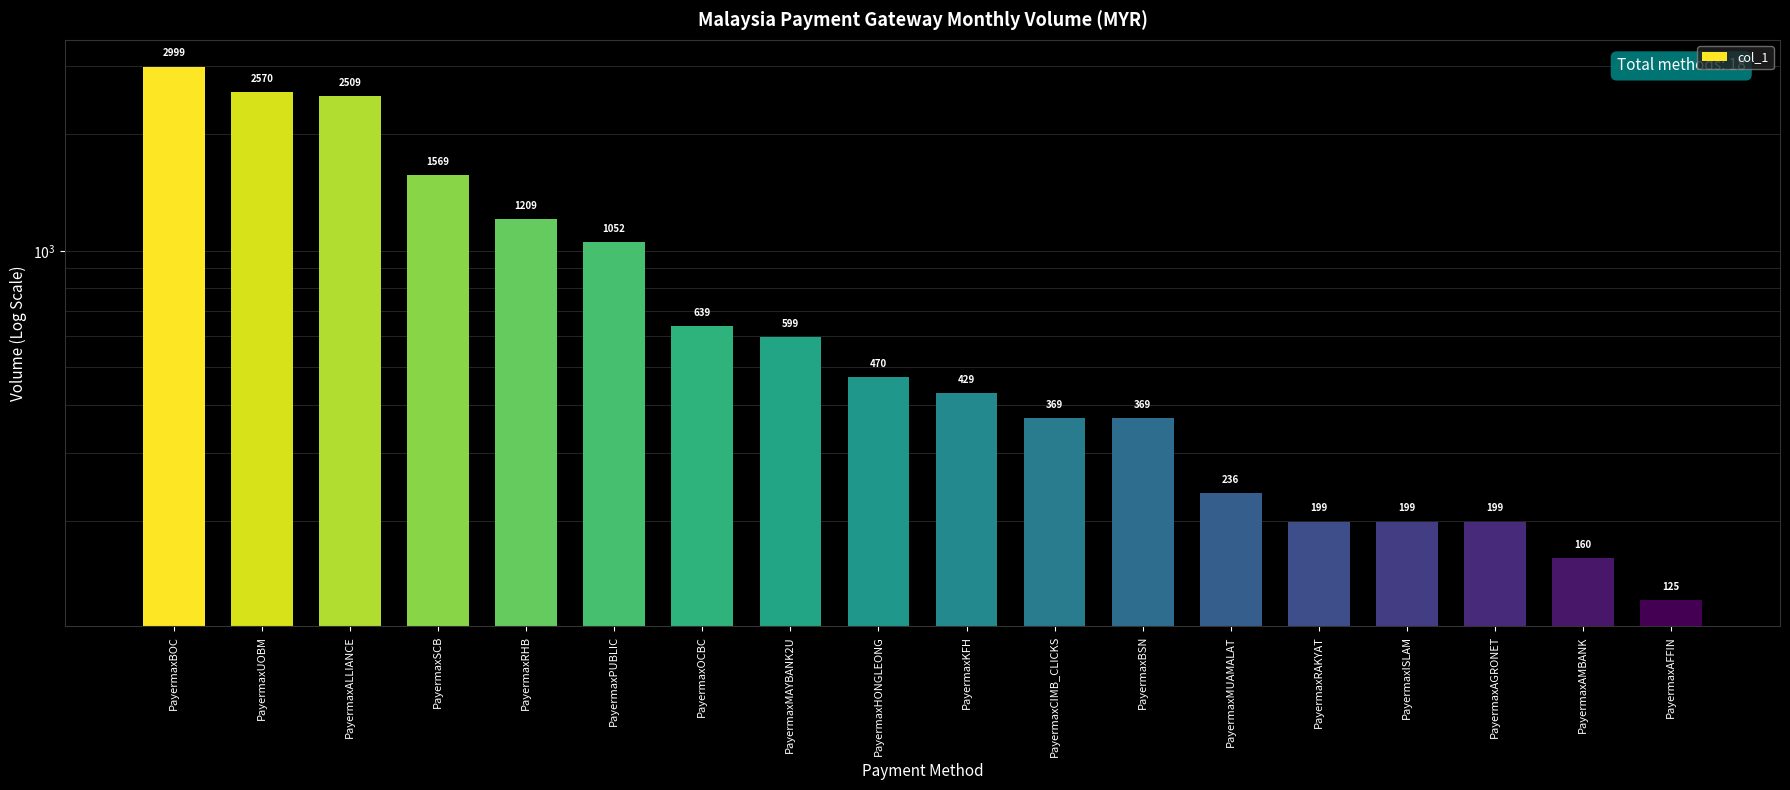

Reading left to right, transcribe all the data shown in this chart.

2999	2570	2509	1569	1209	1052	639	599	470	429	369	369	236	199	199	199	160	125